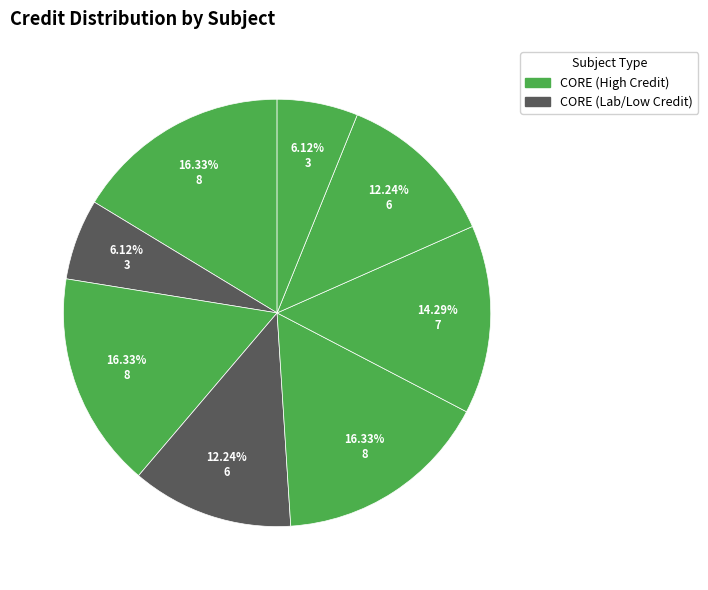

Count the number of slices in the pie.

8